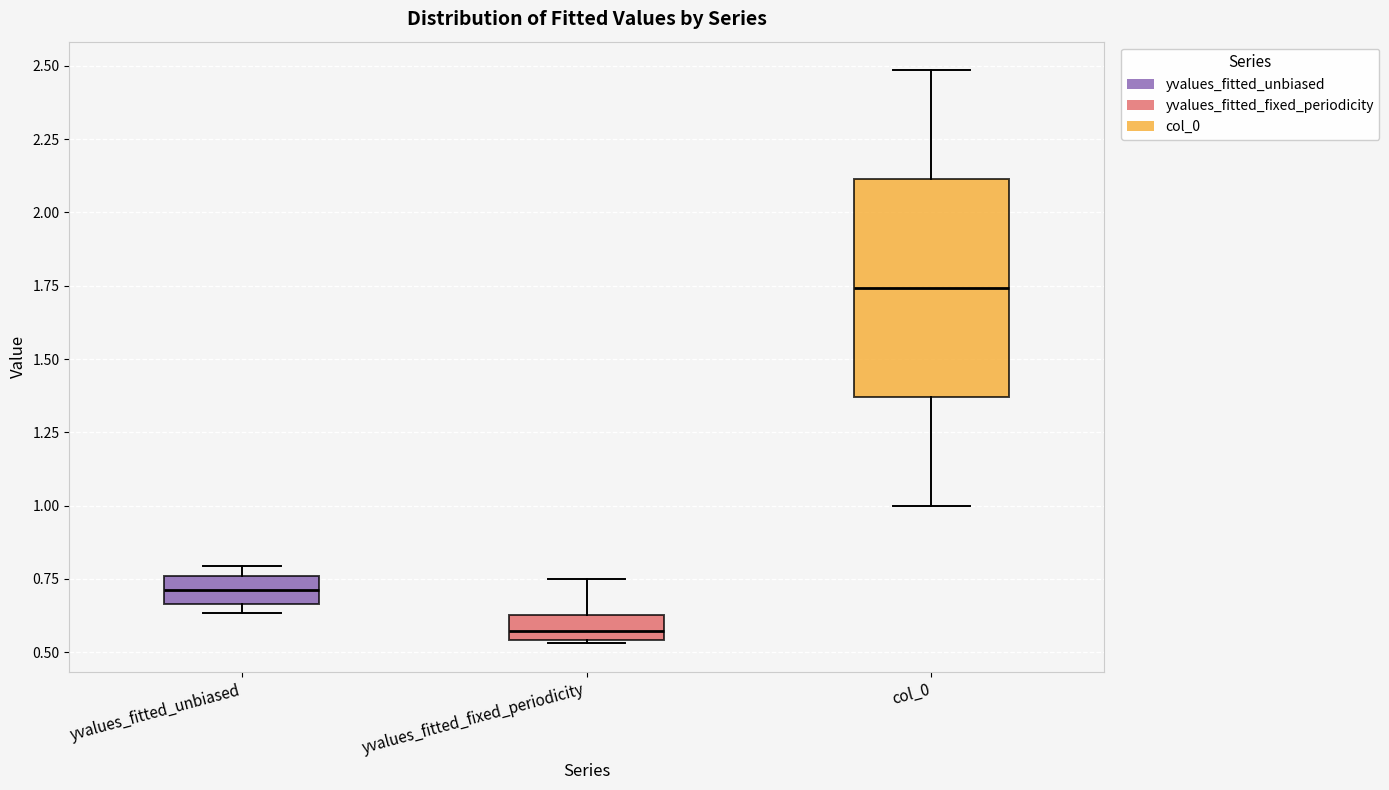

Which box is the tallest, from its lower edge to its upper edge?

col_0